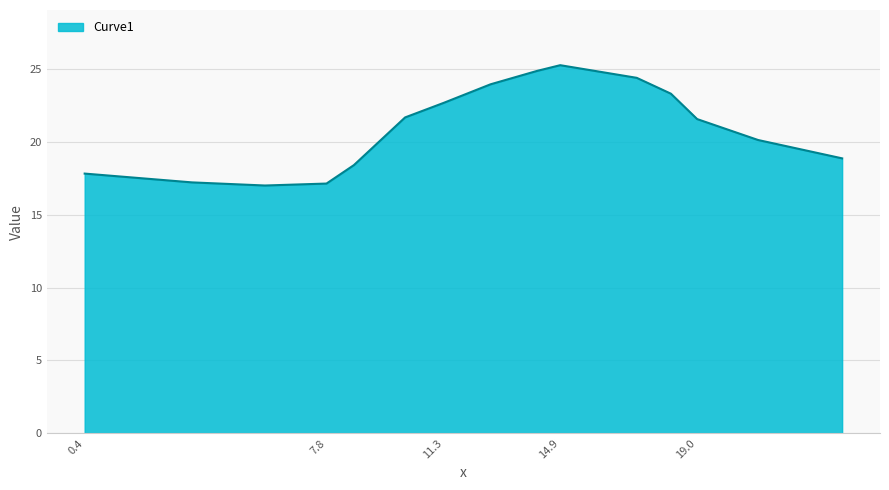

What is the difference between the maximum and minimum values?

8.3